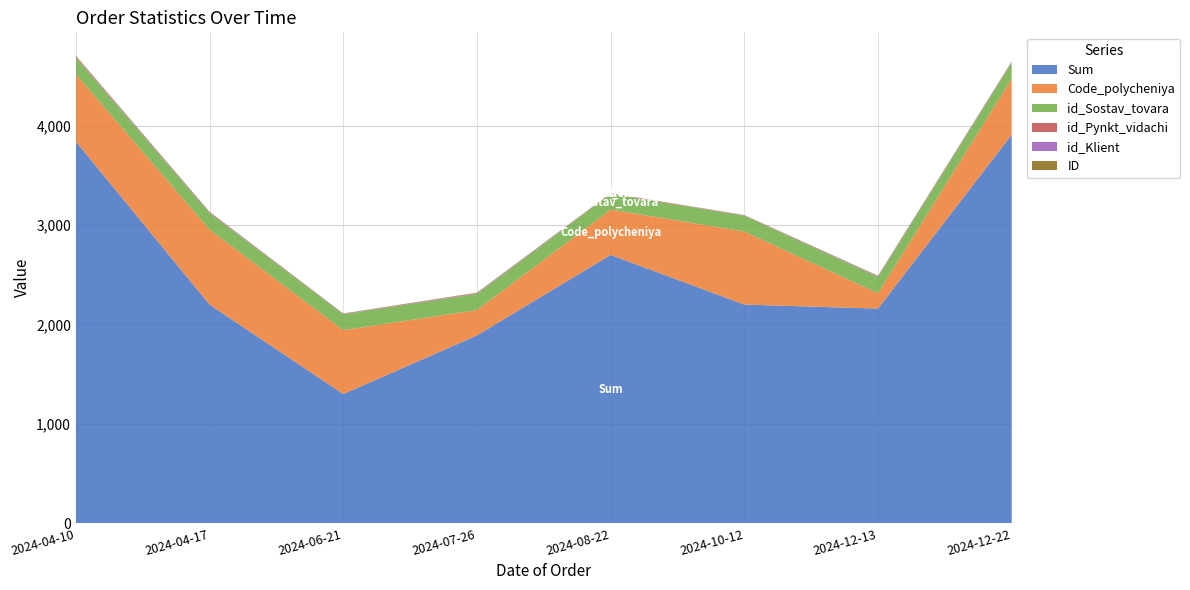

Reading left to right, what are all the values shown in this chart?

Sum: 3840	2200	1300	1890	2700	2200	2160	3910
Code_polycheniya: 678	754	643	255	456	735	154	563
id_Sostav_tovara: 165	164	160	162	158	159	163	161
id_Pynkt_vidachi: 5	1	2	3	5	3	1	4
id_Klient: 8	7	3	5	1	2	6	4
ID: 8	7	3	5	1	2	6	4